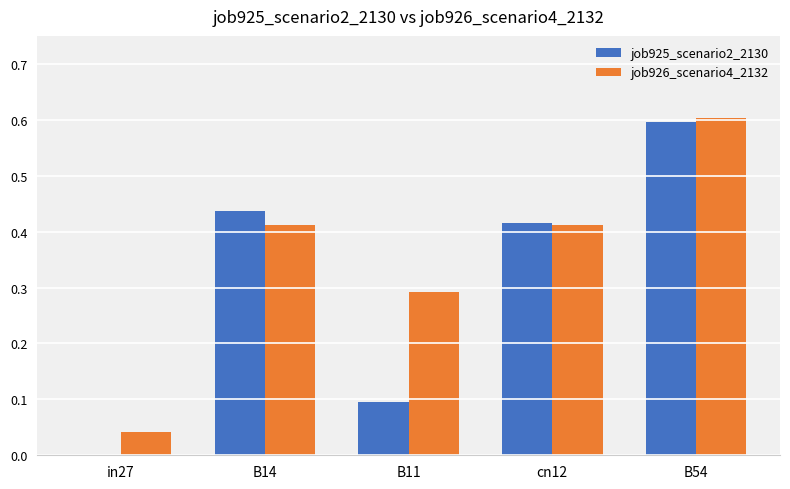

At which category is the sum across all series the highest?

B54